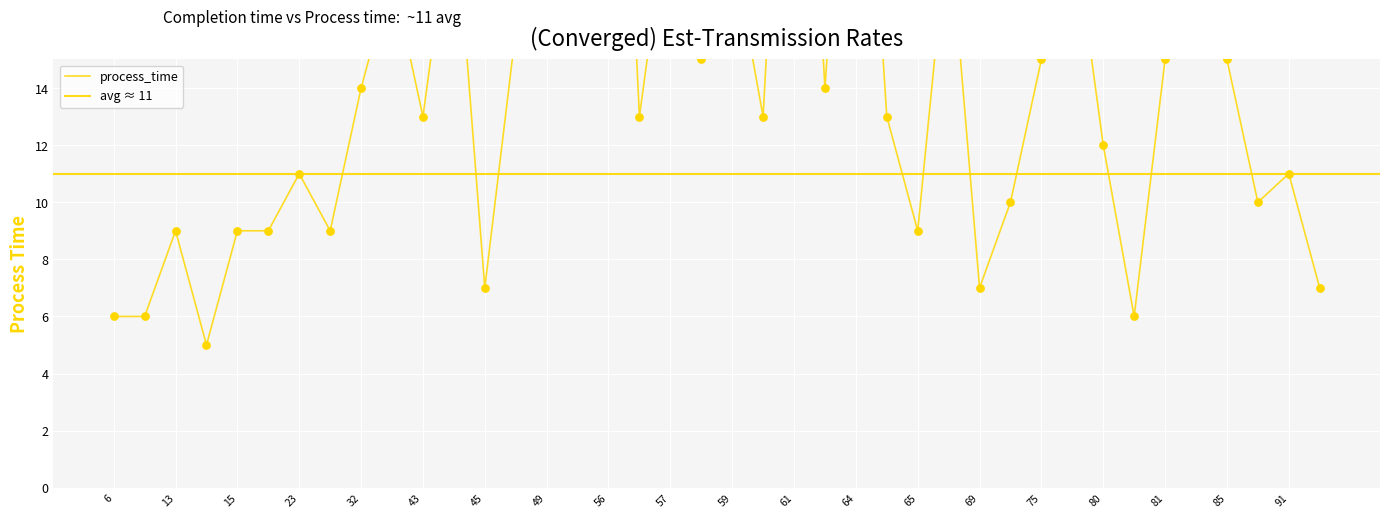

What is the ratio of the value at 49 to the value at 56?

1.0